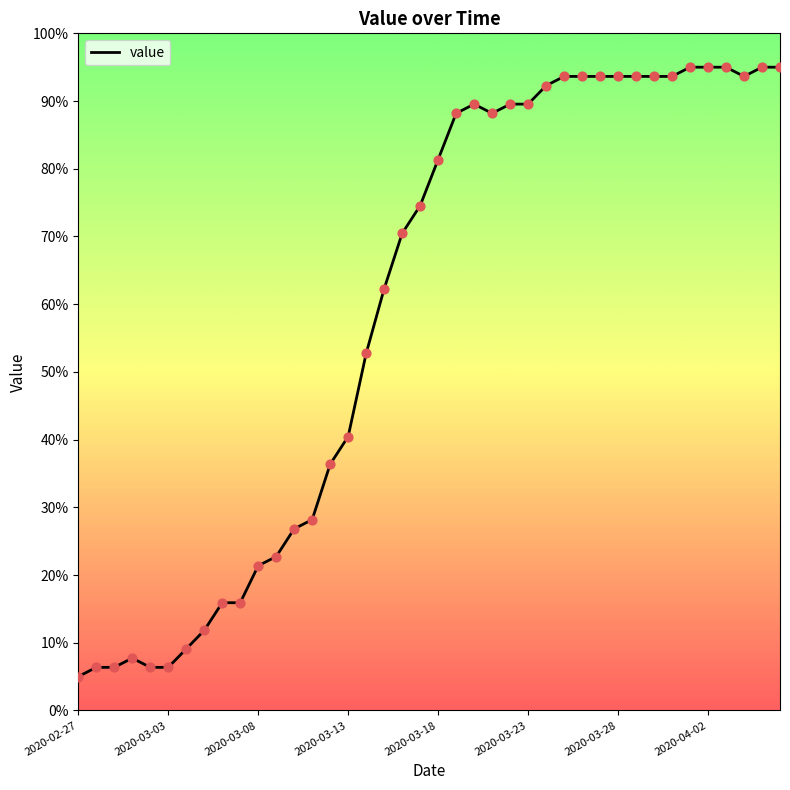

What is the difference between the maximum and minimum values?

90.0